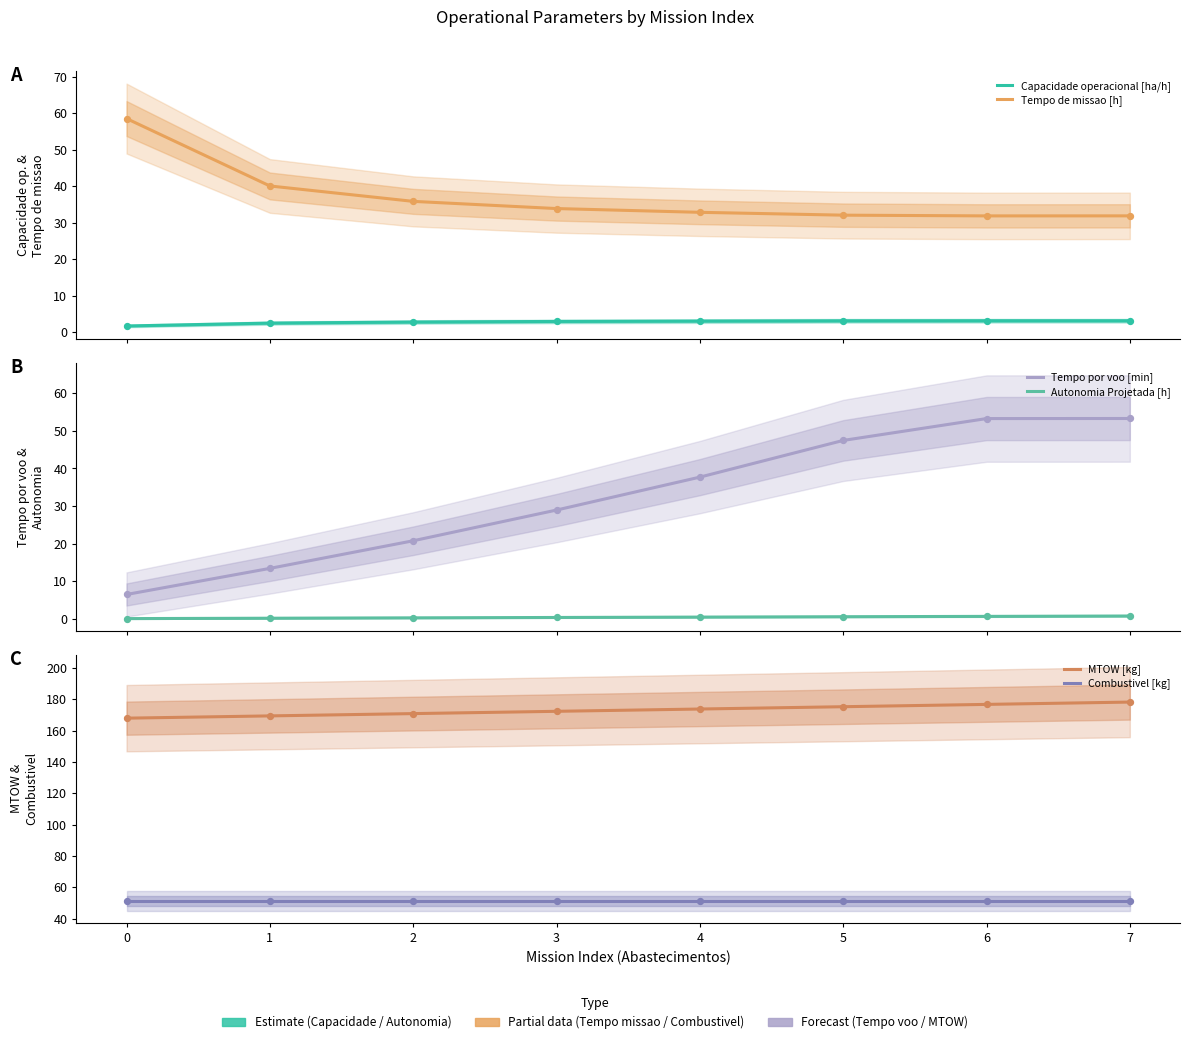

At how many categories does at least one series exceed 175?

3